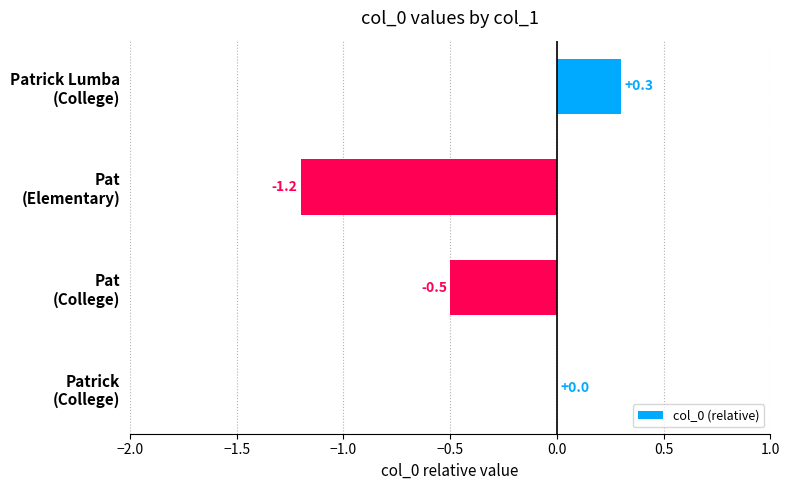

What is the sum of all values?

-1.4